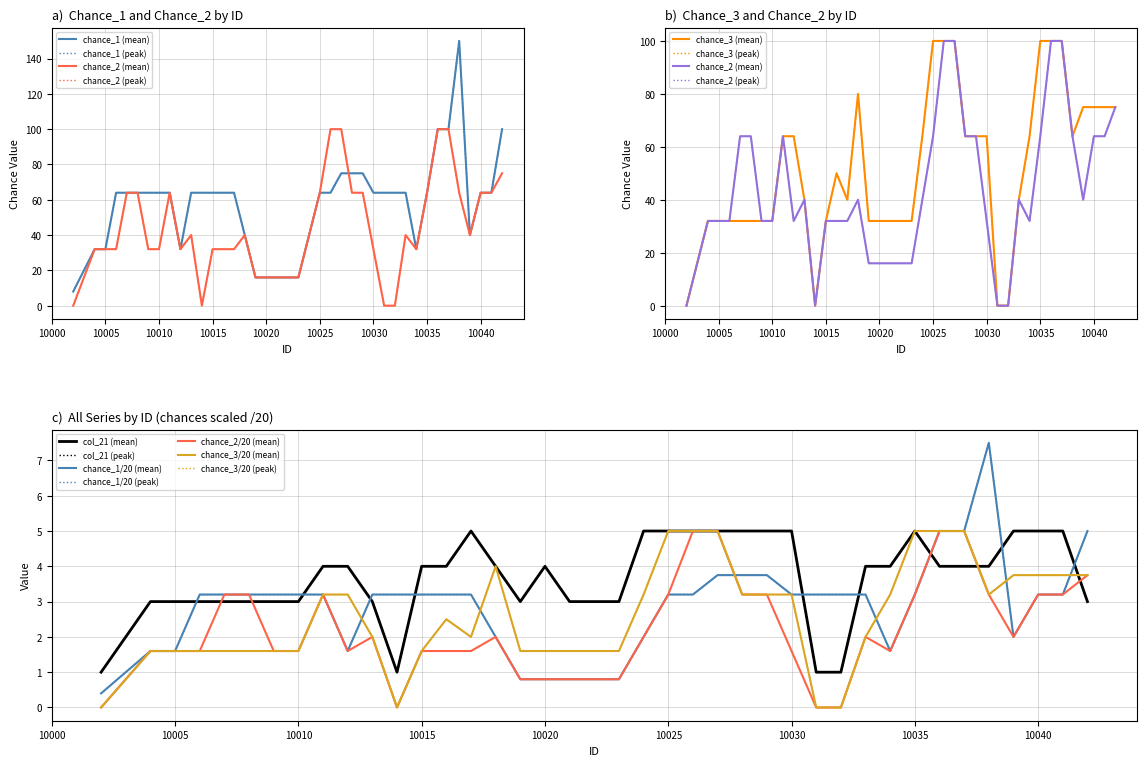

Which series has the largest total across all categories?

chance_1